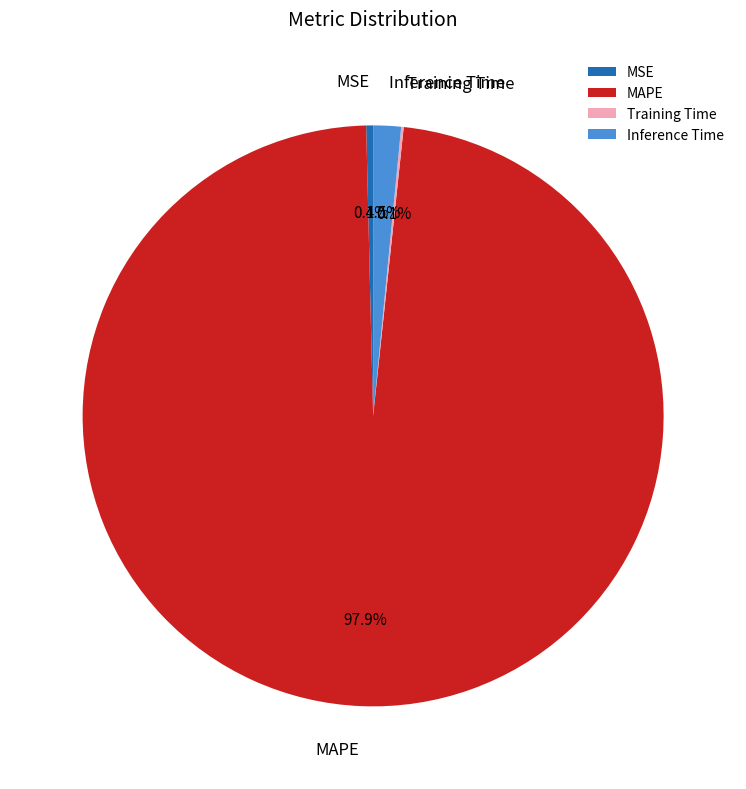

What is the largest slice in the pie chart?

MAPE